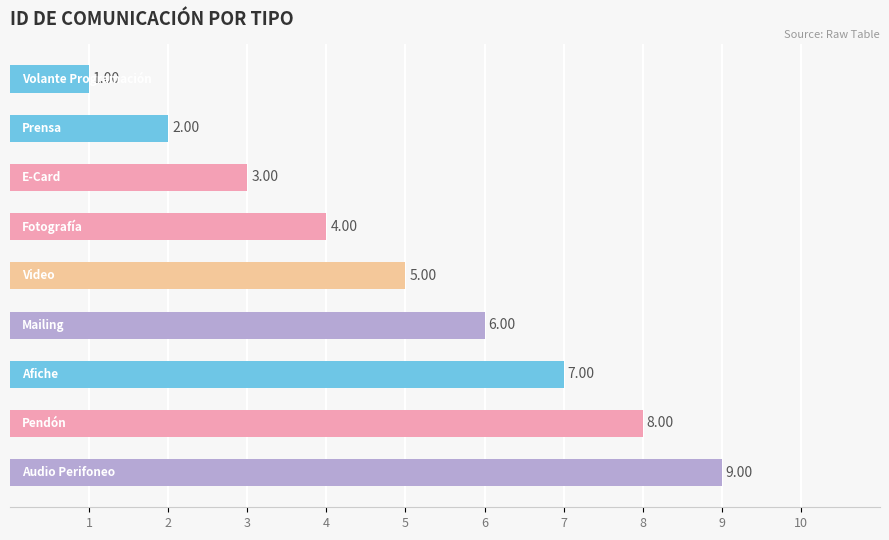

Count the number of categories in the chart.

9